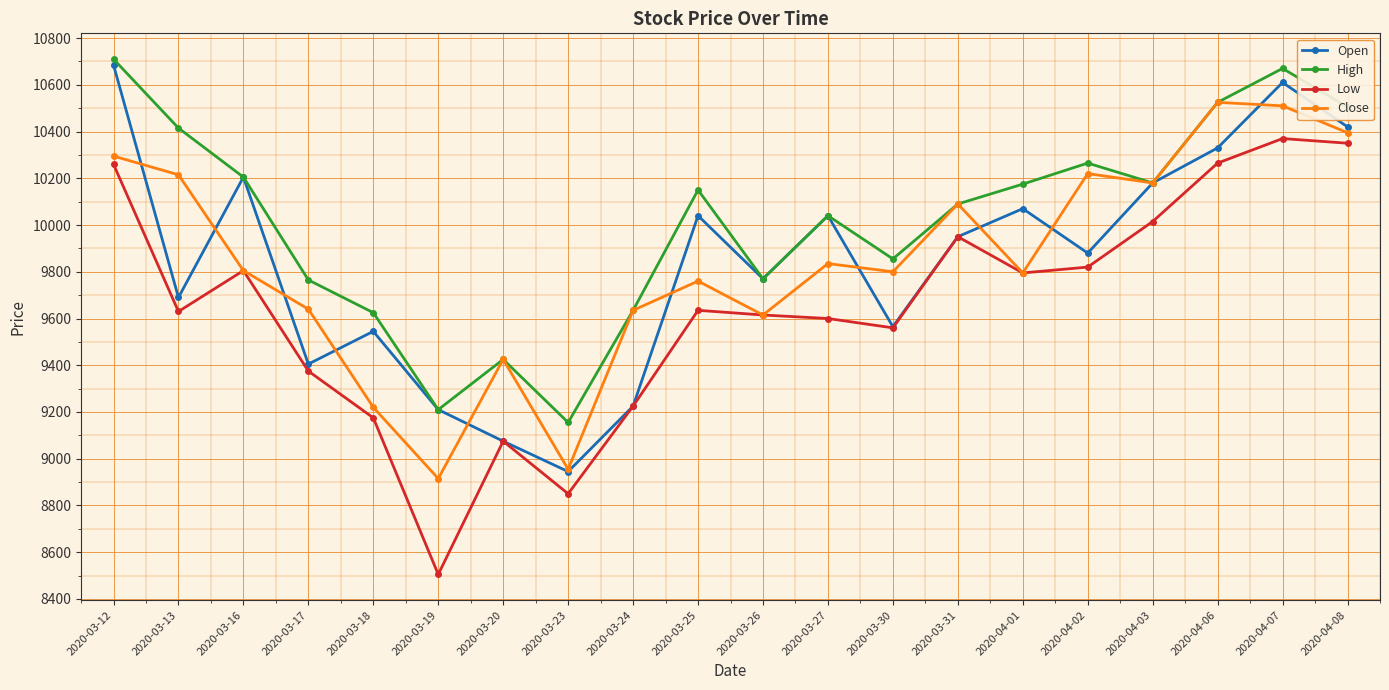

What is the highest value of the Close series?

10525